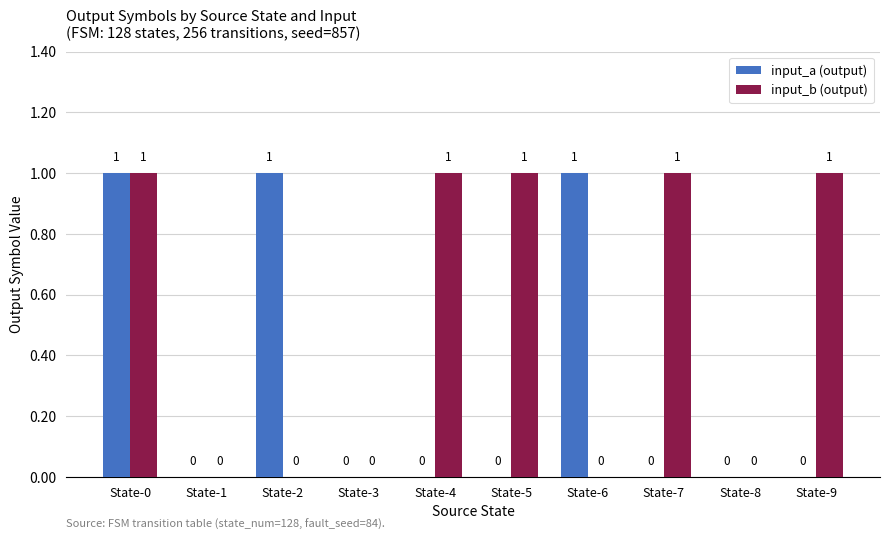

Are the bars horizontal?

No